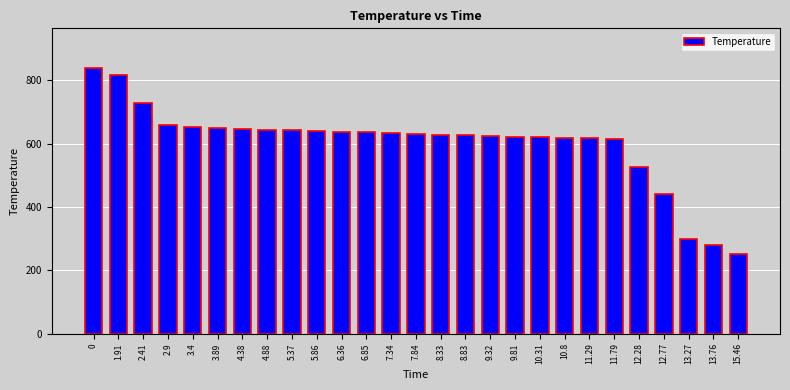

What is the difference between the second highest and minimum values?

565